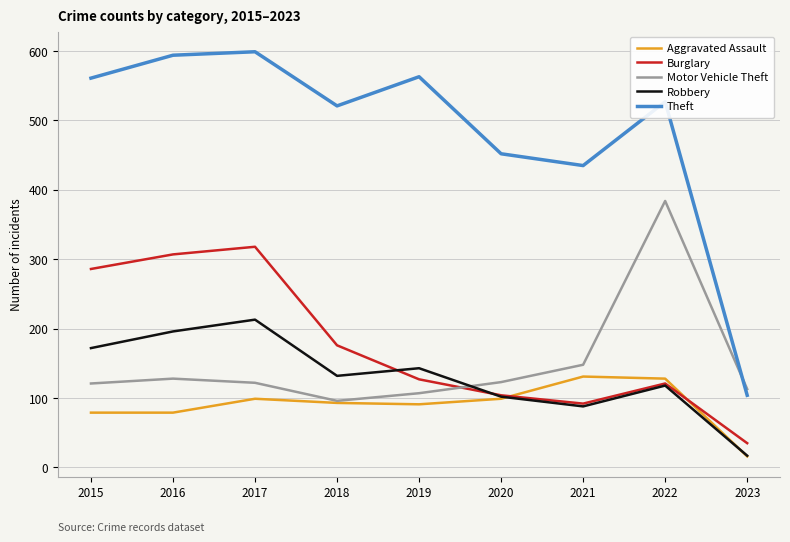

Rank the series by their maximum value, from highest to lowest.

Theft, Motor Vehicle Theft, Burglary, Robbery, Aggravated Assault